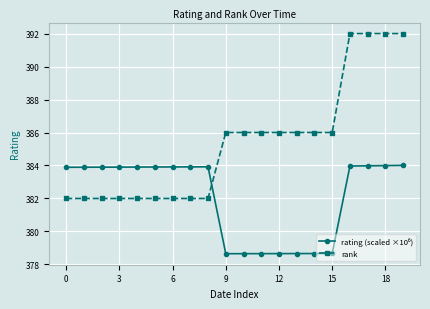

What is the difference between the second highest and minimum values in the rank series?

10.0